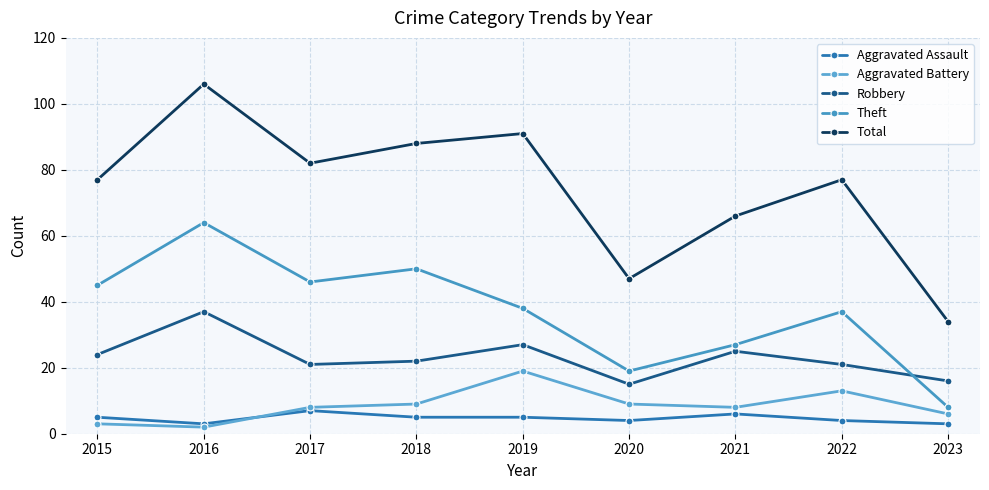

Which series has the largest total across all categories?

Total